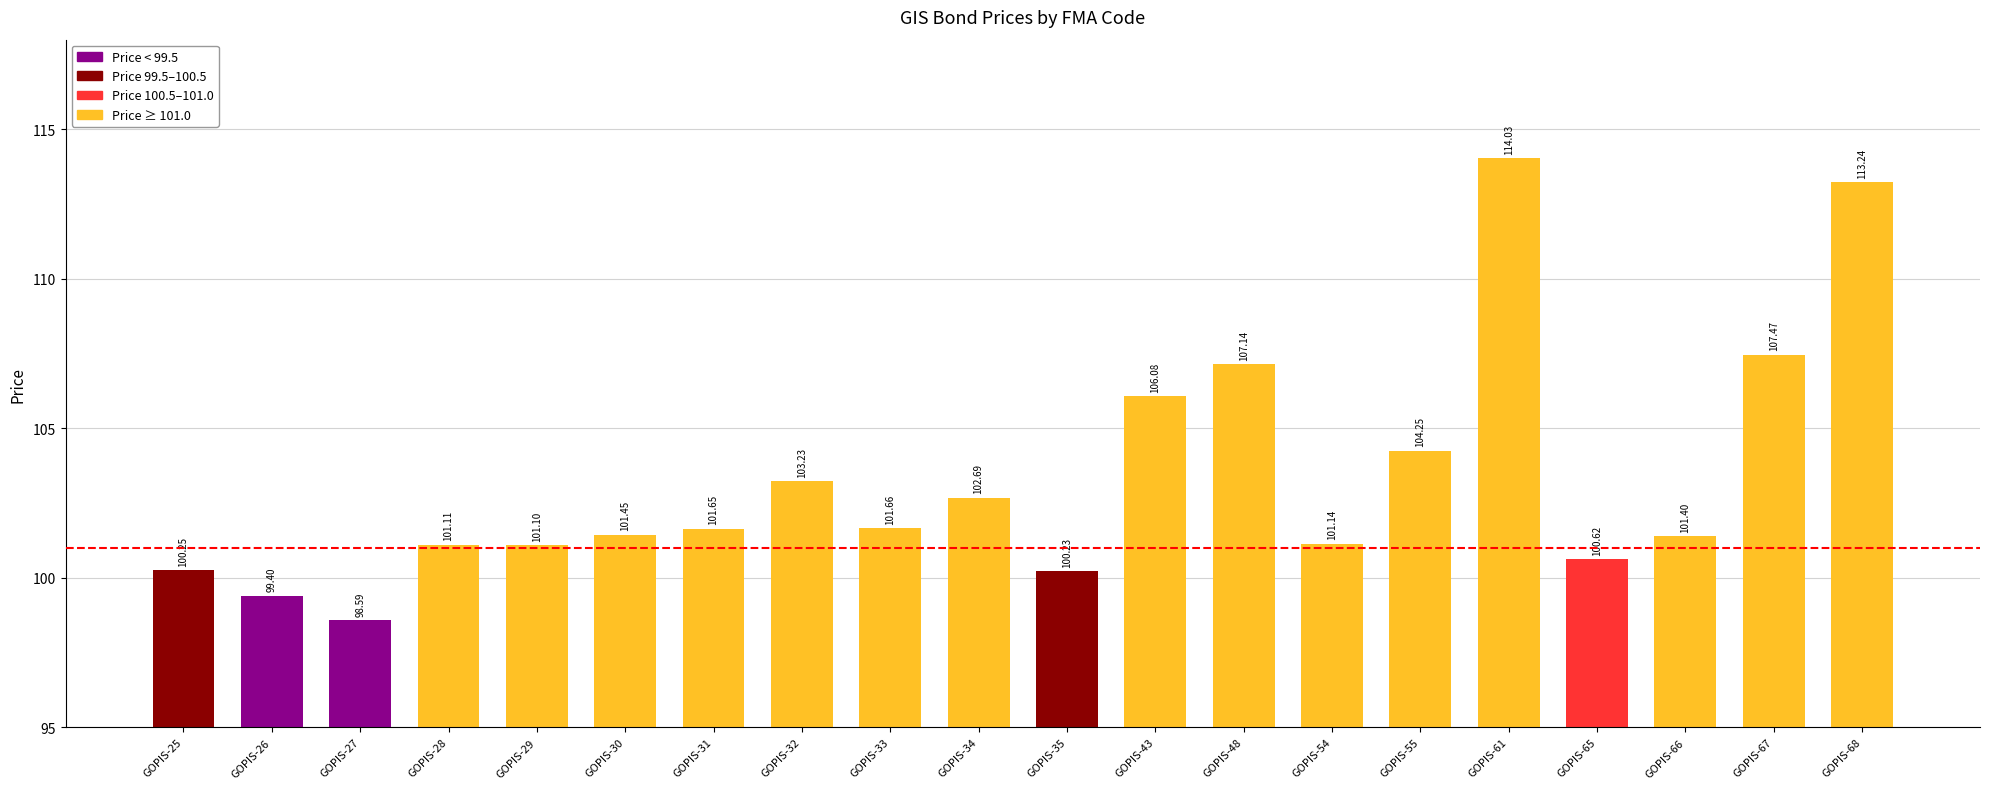

What is the sum of the values at GOPIS-25 and GOPIS-30?

201.7